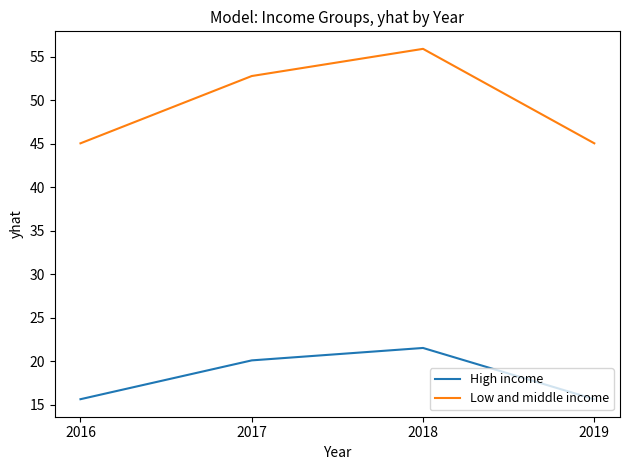

At which label does High income first exceed 20?

2017